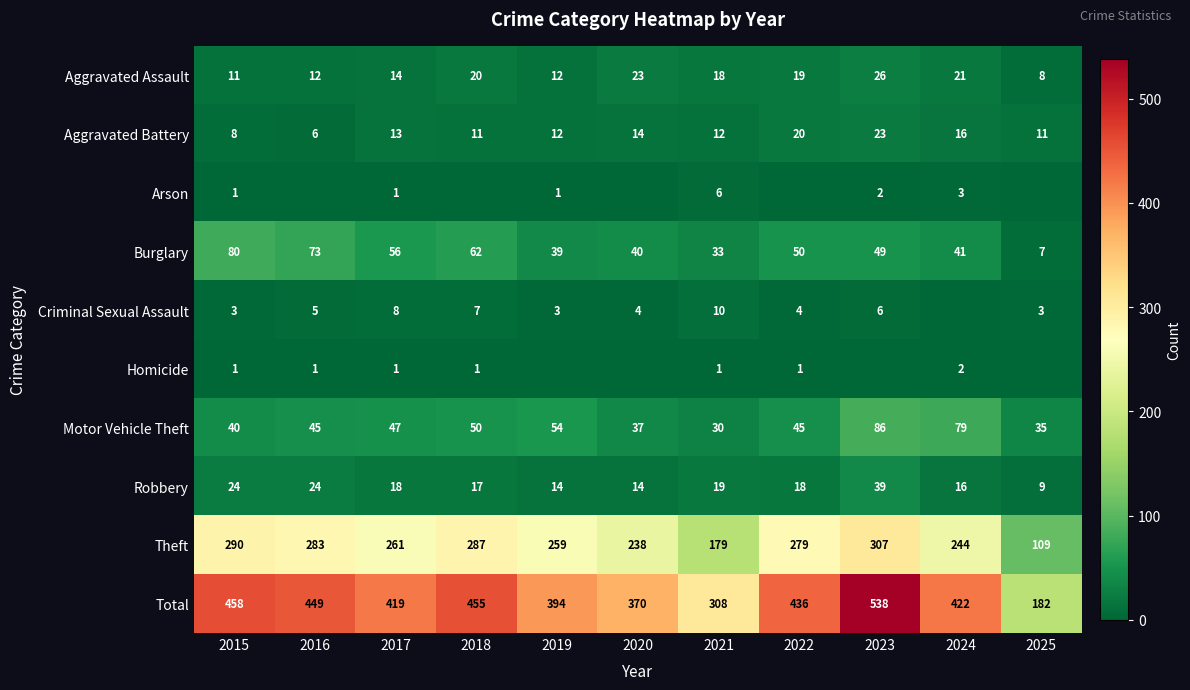

Which category has the highest value in the Total series?

2023